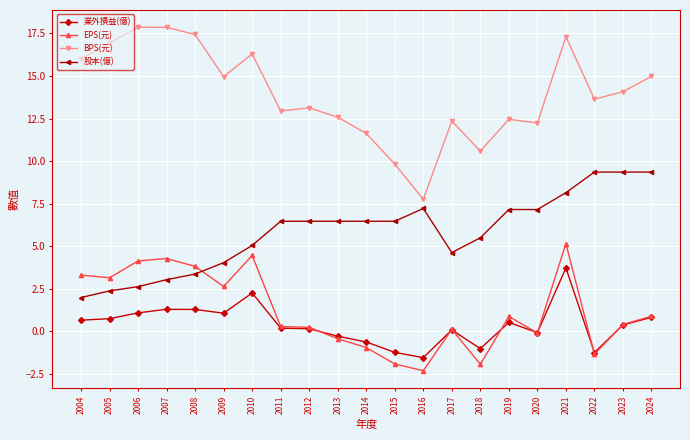

True or false: EPS(元) has more than 2 points higher than both neighbors.

True